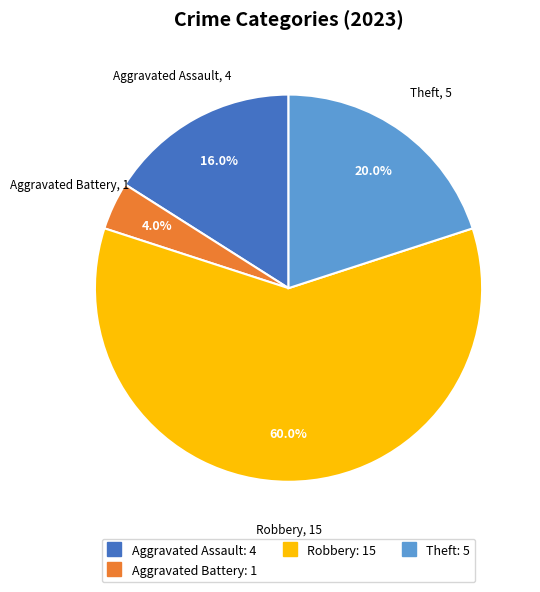

Is there any slice that represents more than half of the pie?

Yes